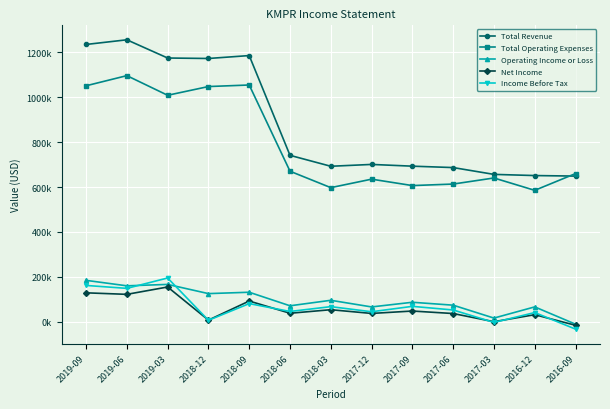

What is the sum of all Total Operating Expenses values?

10271000